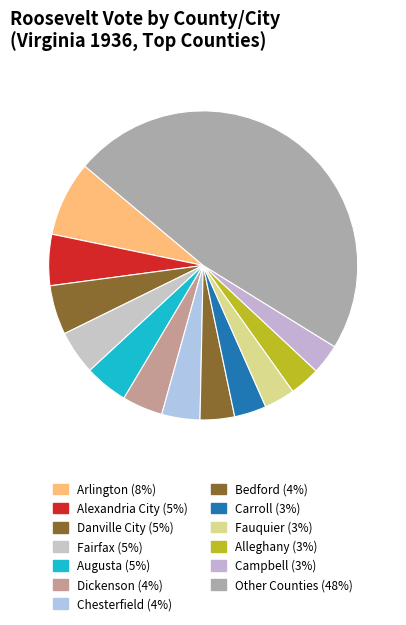

How many slices are in this pie chart?

13